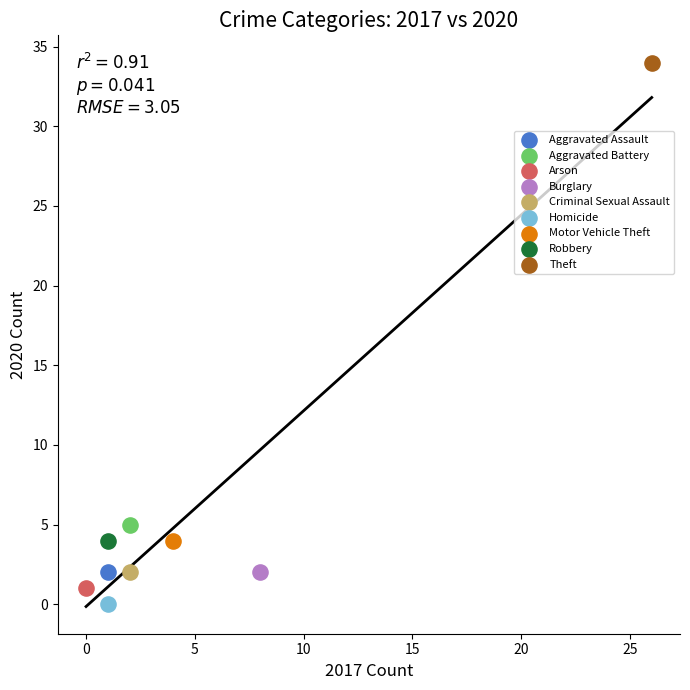

What are all the series names shown in the legend?

Aggravated Assault, Aggravated Battery, Arson, Burglary, Criminal Sexual Assault, Homicide, Motor Vehicle Theft, Robbery, Theft